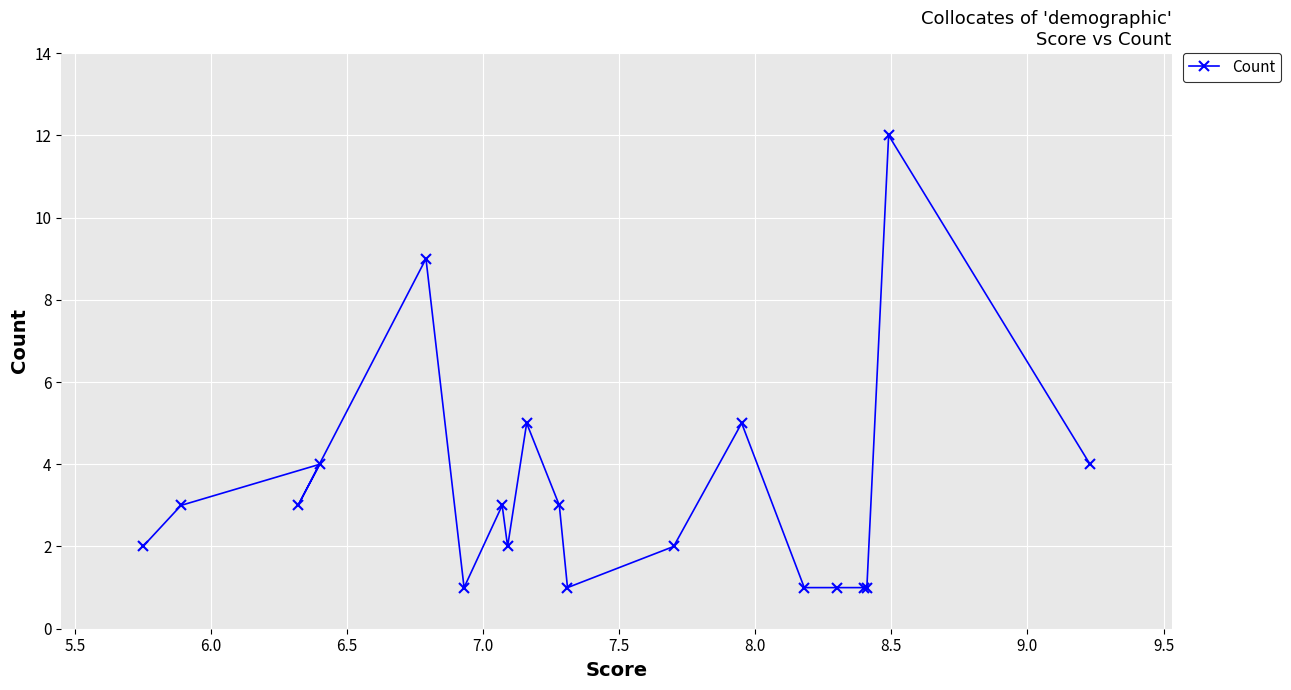

What is the minimum value shown in the chart?

1